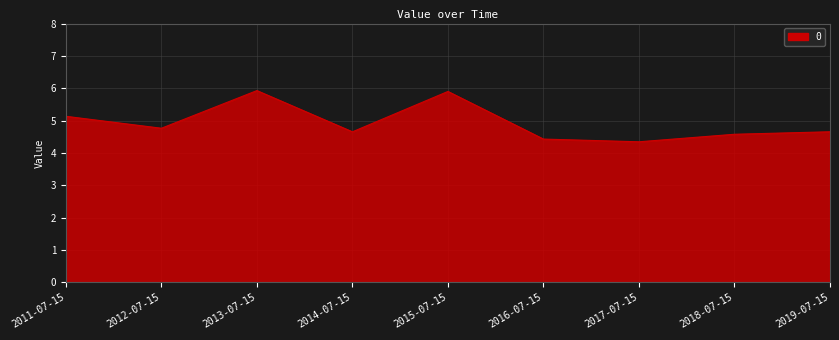

Approximately how many times larger is the value at 2012-07-15 compared to 2013-07-15?

0.8